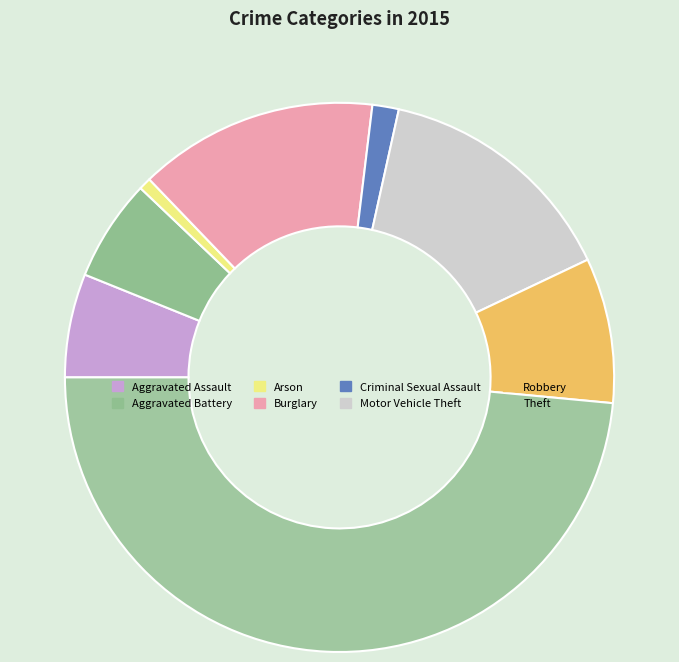

To the nearest percent, what is the difference between the largest and smallest slice percentages?

48%